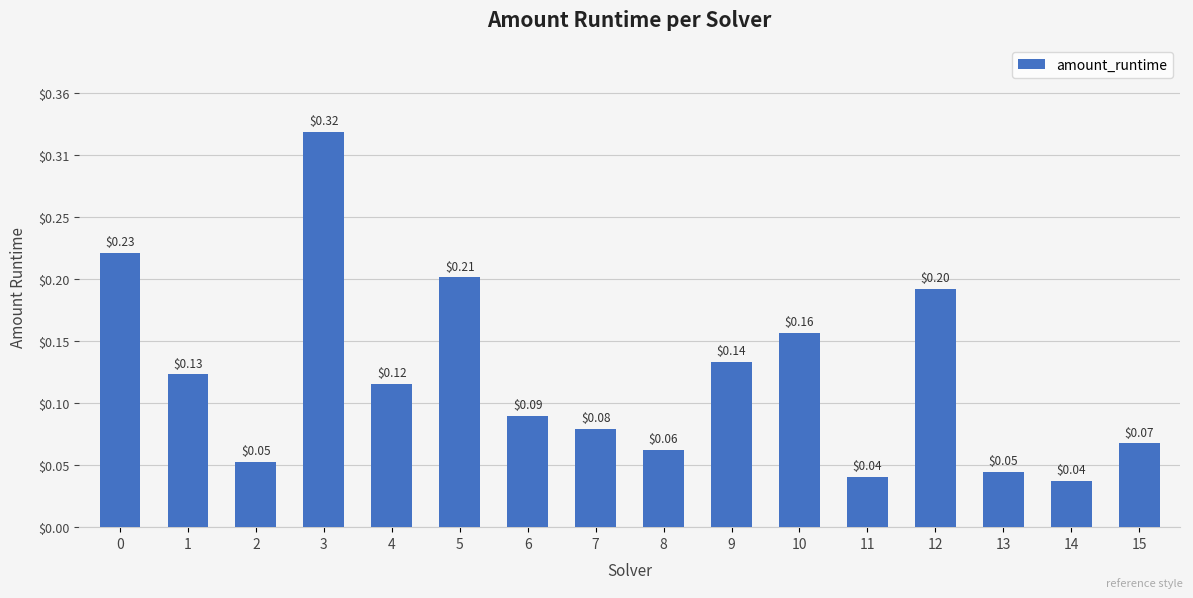

Rank the categories by value from lowest to highest.

14, 11, 13, 2, 8, 15, 7, 6, 4, 1, 9, 10, 12, 5, 0, 3